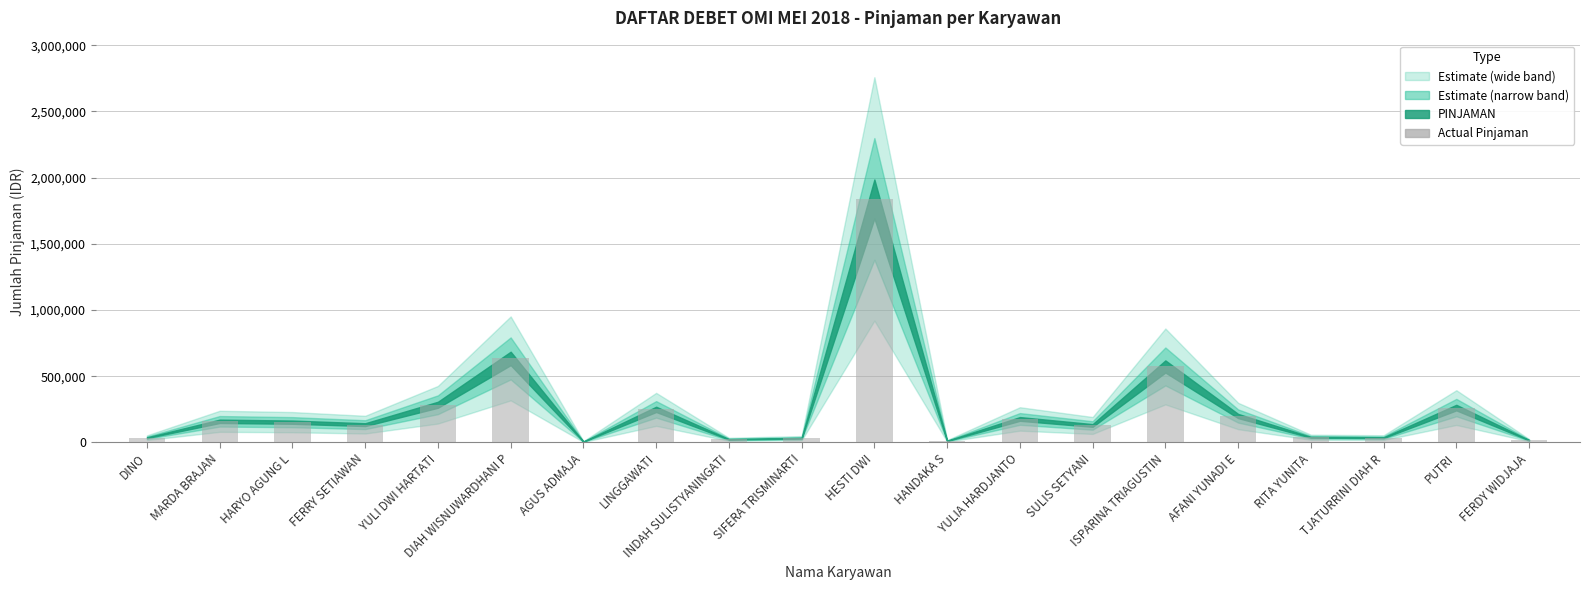

What is the maximum value shown in the chart?

1838800